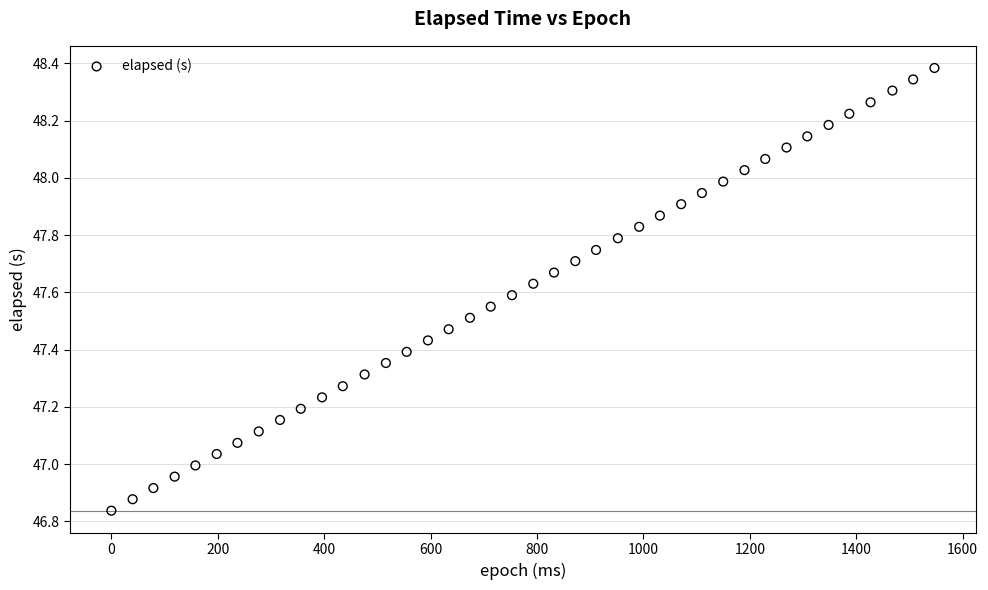

What is the range of X values (max minus min)?

1547.0